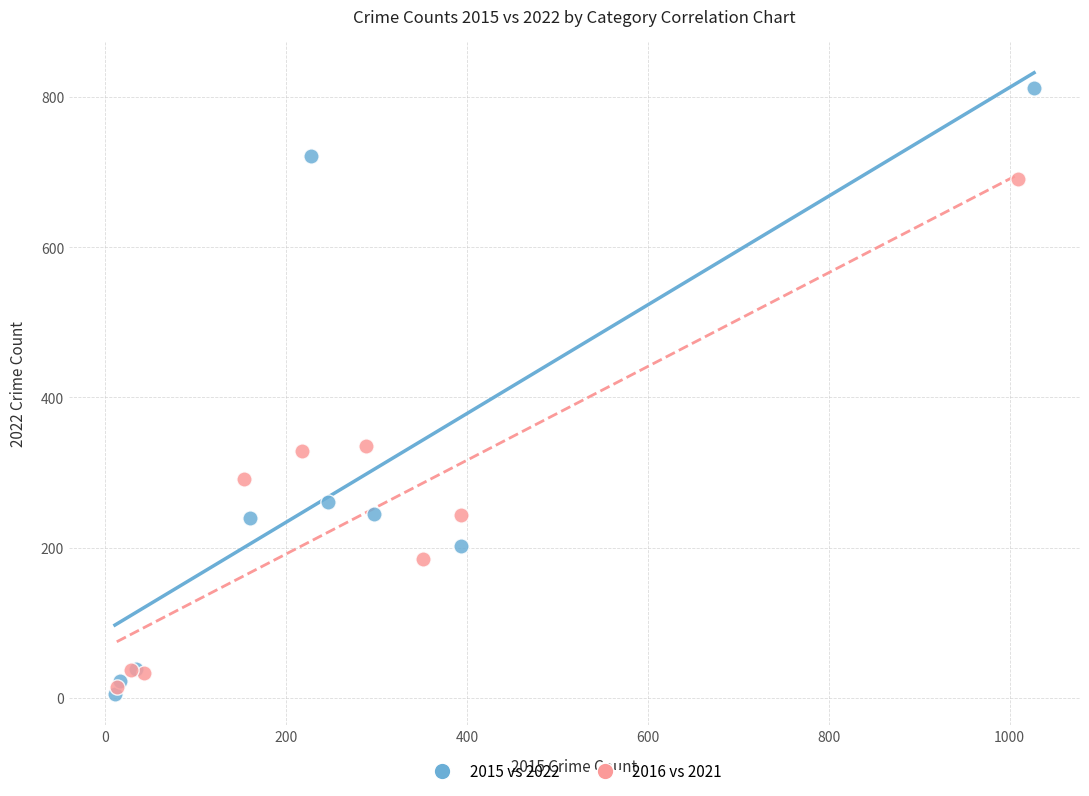

Which series contains the lowest Y value?

2015 vs 2022